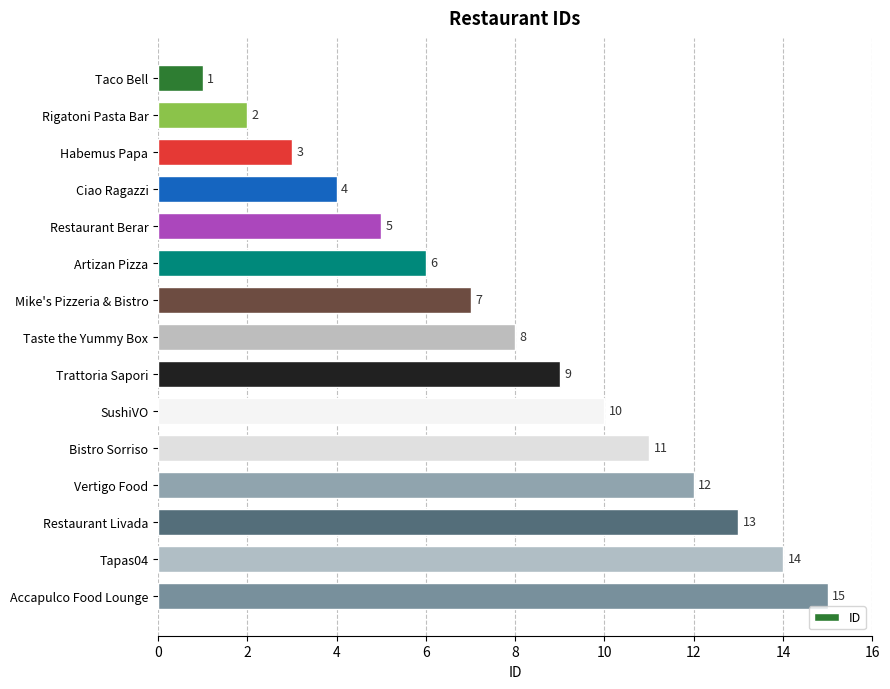

Approximately how many times larger is the value at Habemus Papa compared to Mike's Pizzeria & Bistro?

0.4